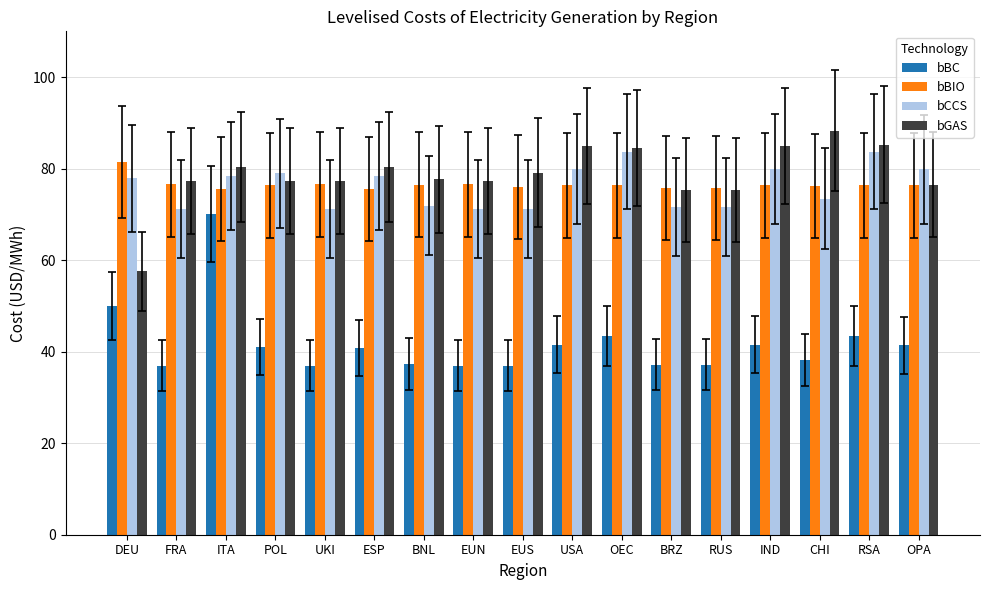

How many series are shown in this chart?

4